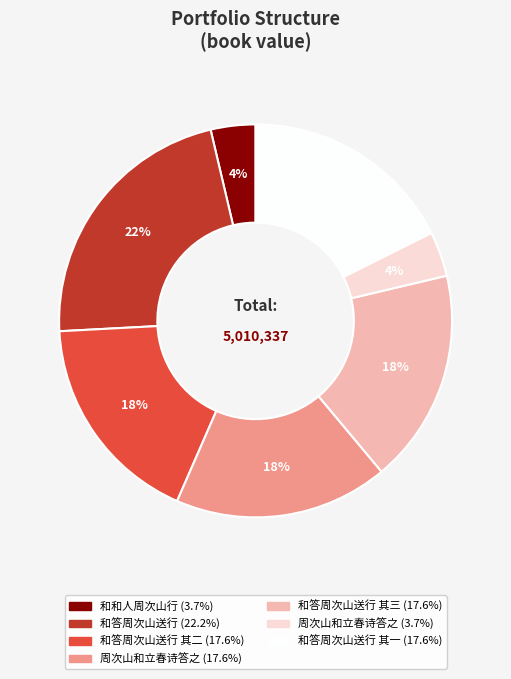

How many segments does this pie chart have?

7